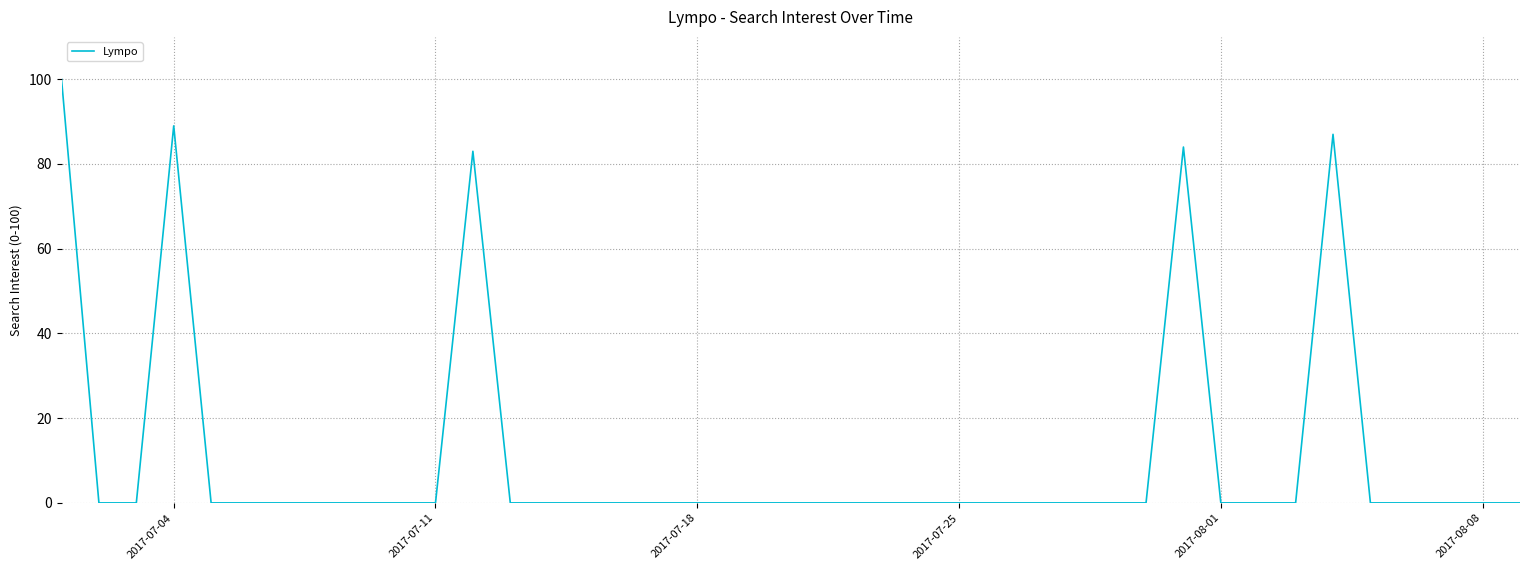

What is the maximum value shown in the chart?

100